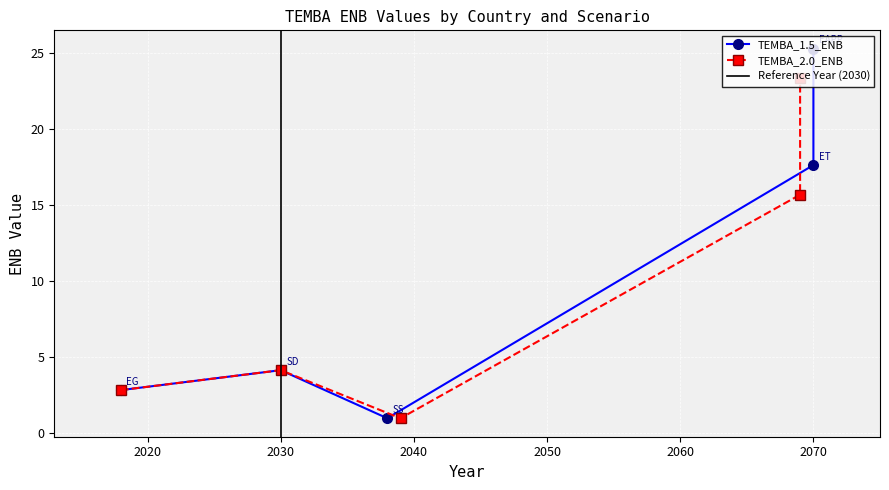

True or false: TEMBA_2.0_ENB has more than 2 interior local peaks.

False